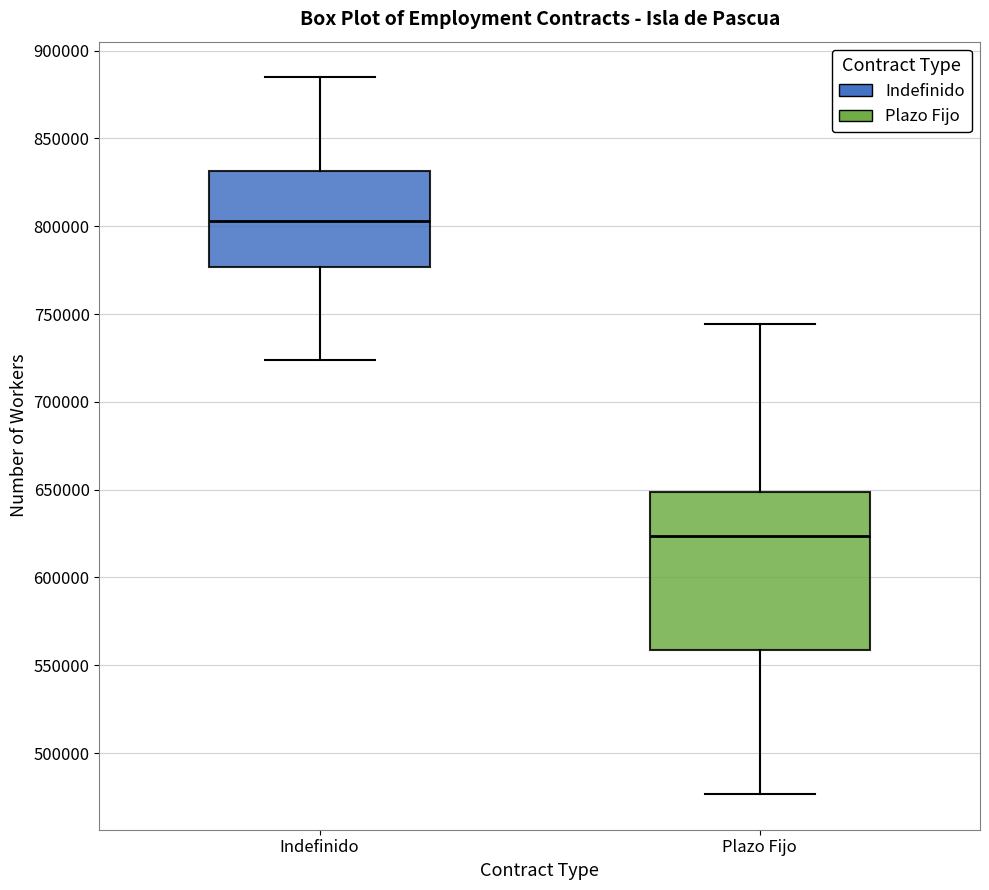

Where is the lower edge of the box for Plazo Fijo on the y-axis? The values are not printed on the chart, so give them approximately, as read against the axis.

560000